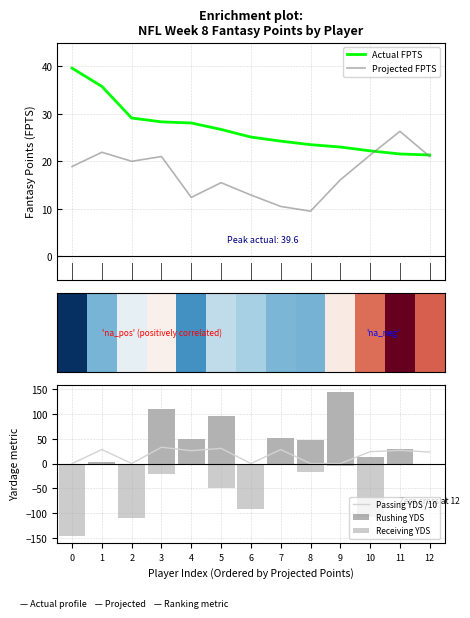

How many groups of bars are there?

13